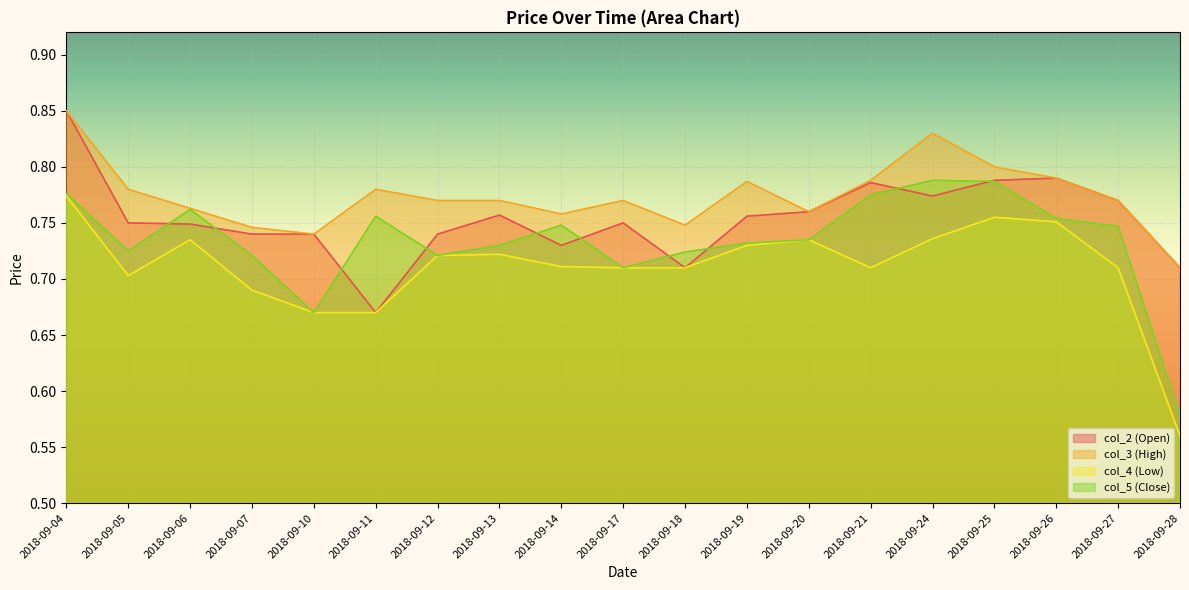

True or false: col_5 (Close) has more than 1 points higher than both neighbors.

True